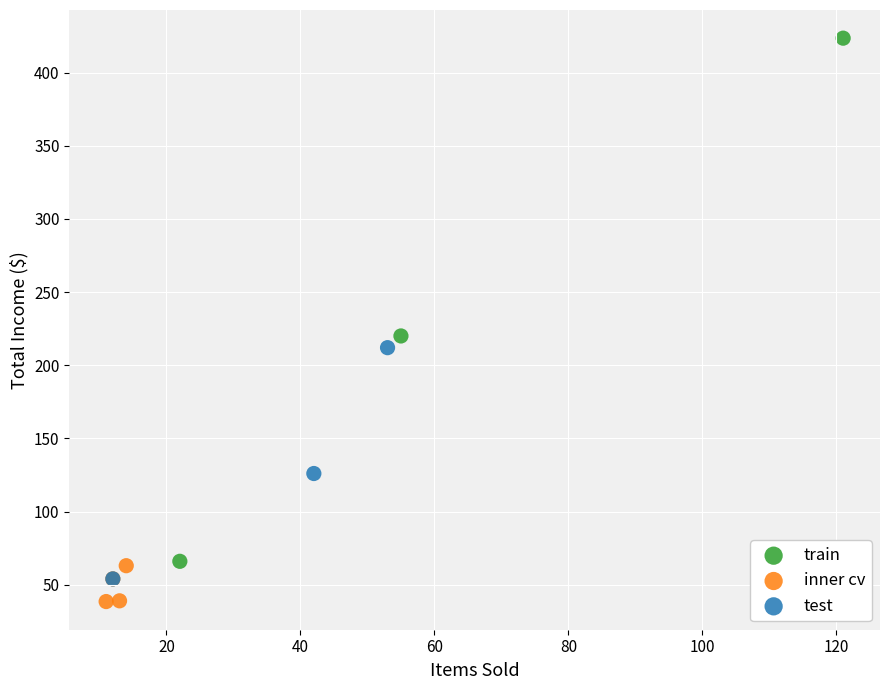

Which series has the widest spread of Y values?

train